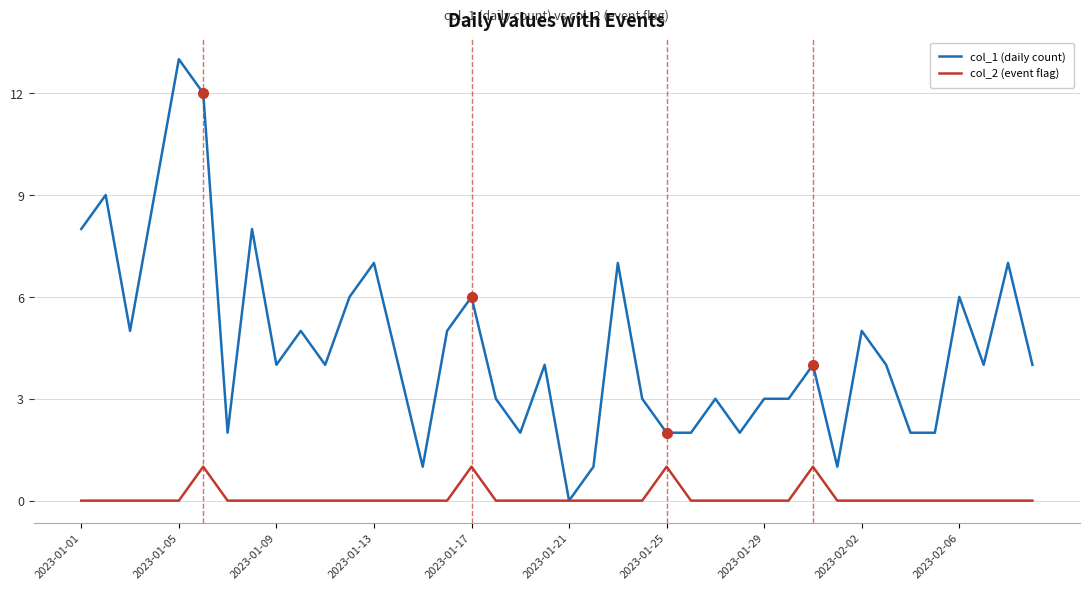

Which series has the largest total across all categories?

col_1 (daily count)